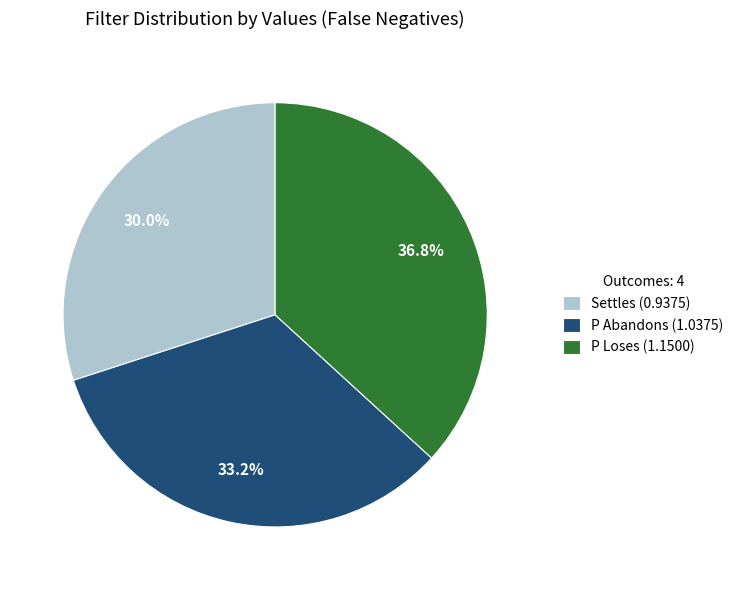

Count the number of slices in the pie.

3